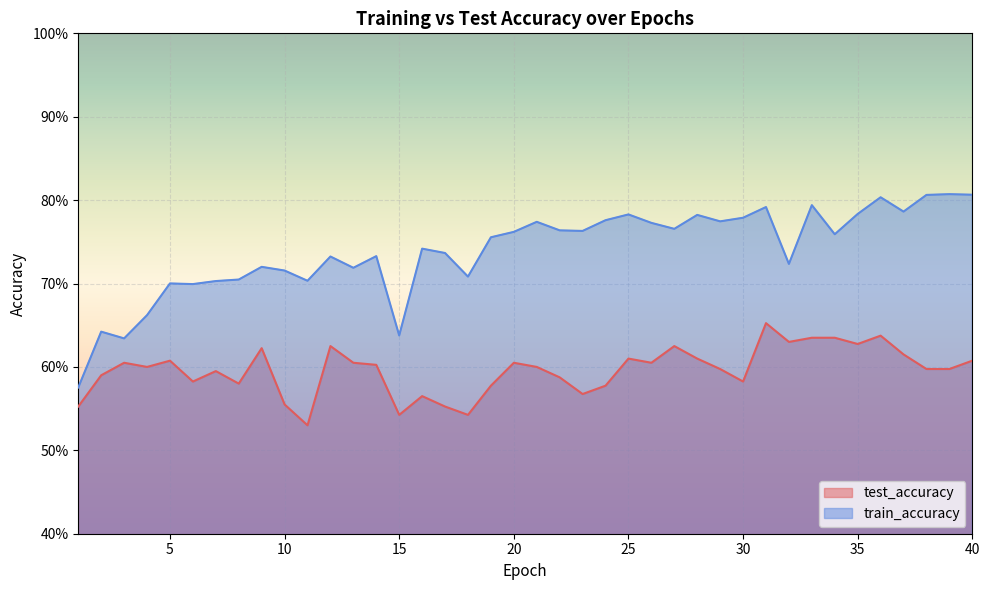

What is the minimum value for test_accuracy?

0.5